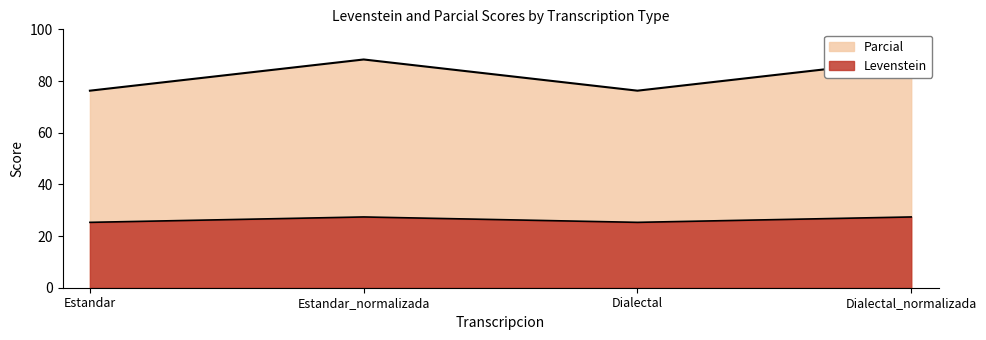

Between Estandar and Dialectal, which is larger?

Estandar